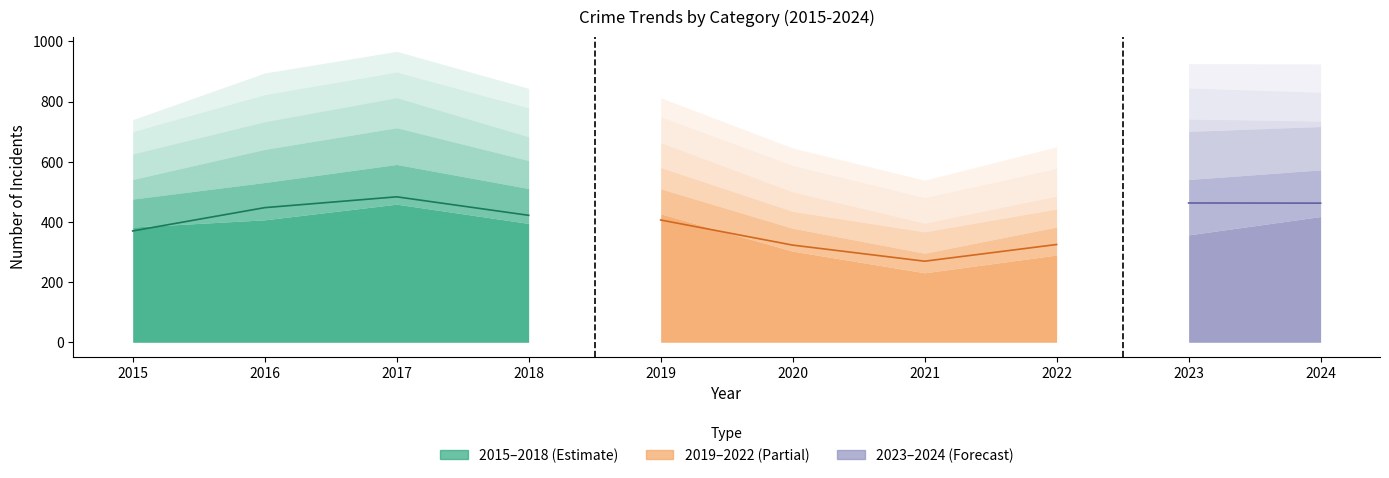

How many categories are shown in the chart?

10